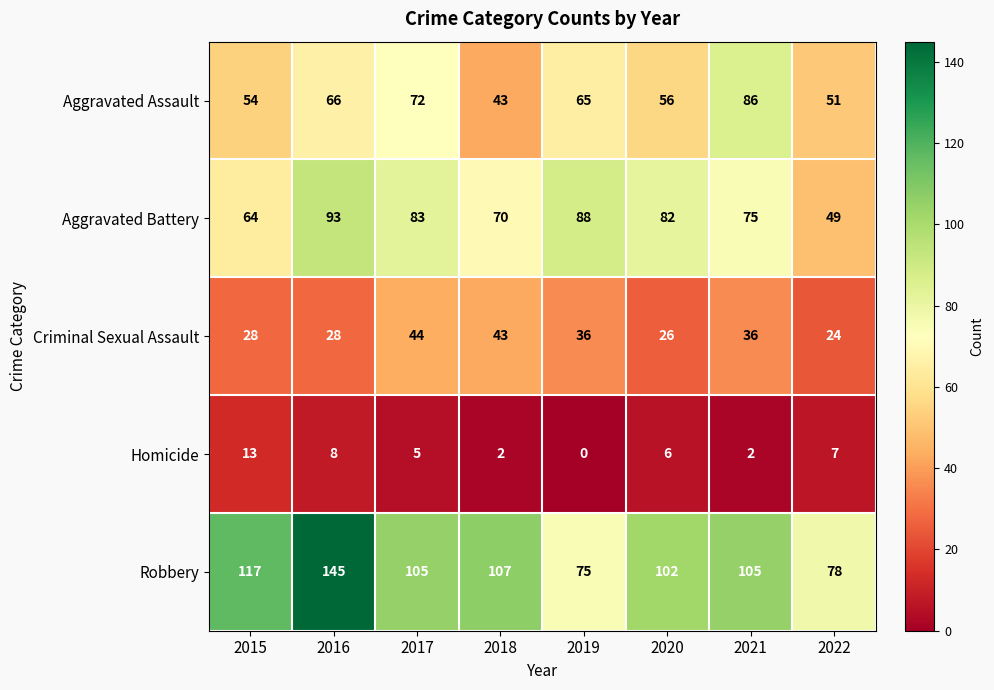

What is the average value of the Robbery series?

104